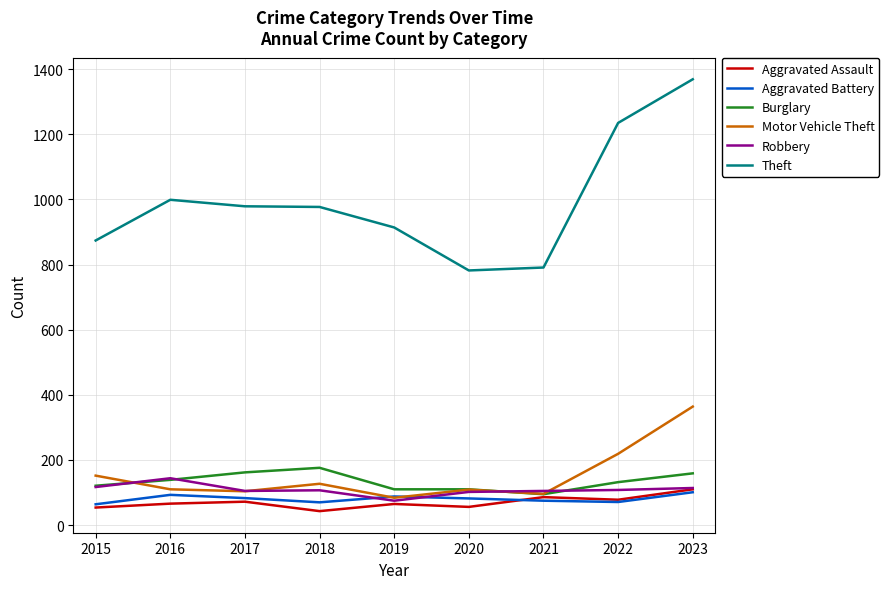

What value does the Aggravated Battery series have at 2021?

75